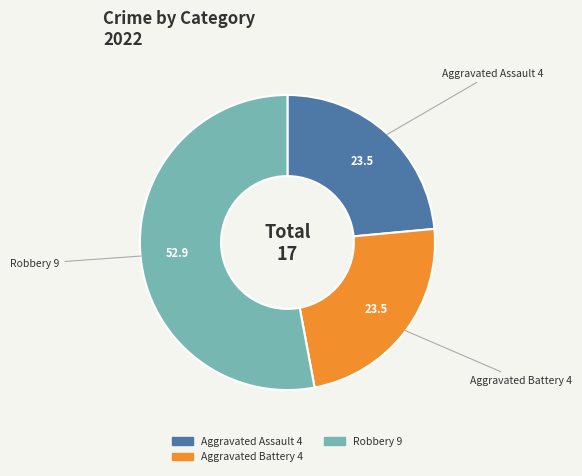

Does any single category account for the majority?

Yes